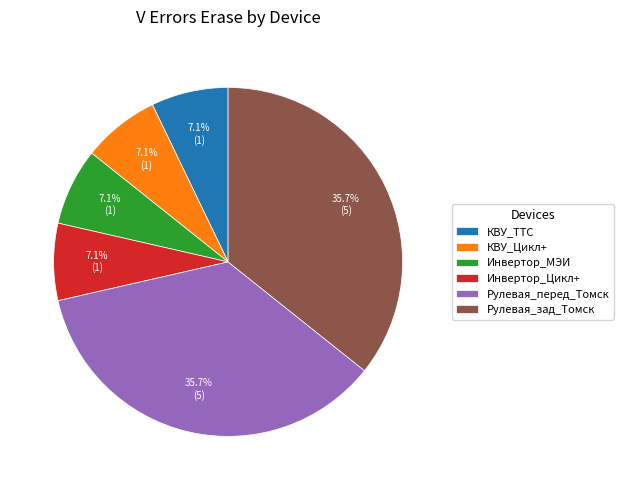

Is Инвертор_Цикл+ the majority of the pie?

No